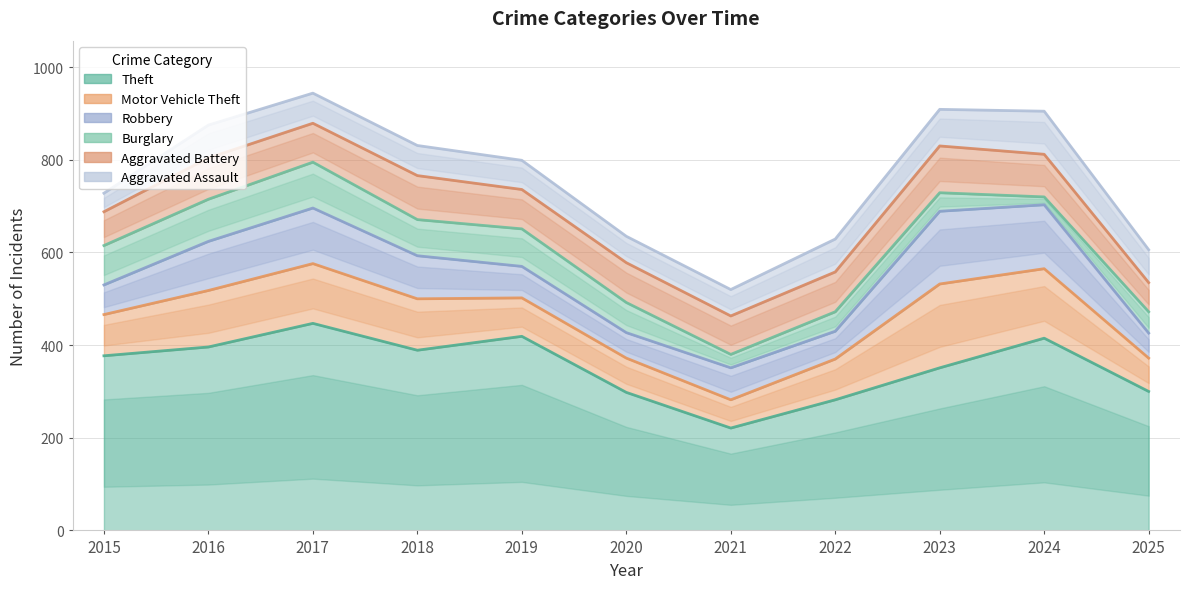

Where is the first local maximum for Burglary?

2017